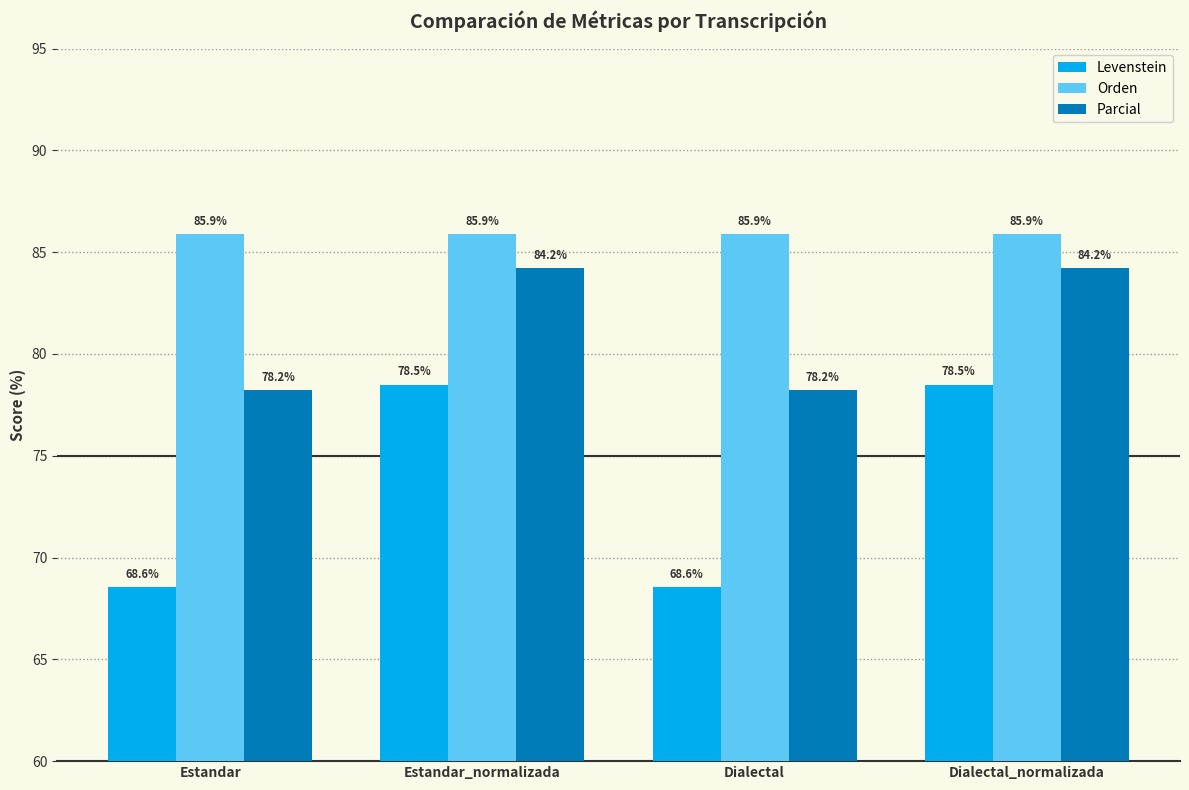

How many distinct data groups are displayed?

3